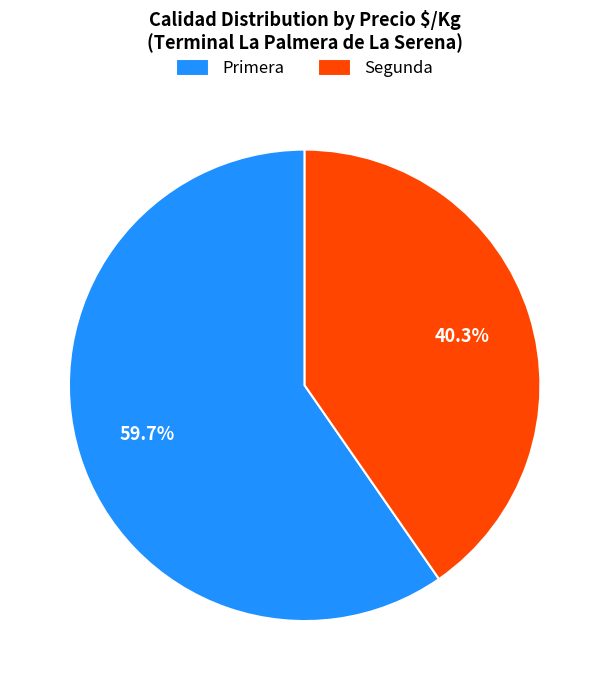

Between Segunda and Primera, which is larger?

Primera